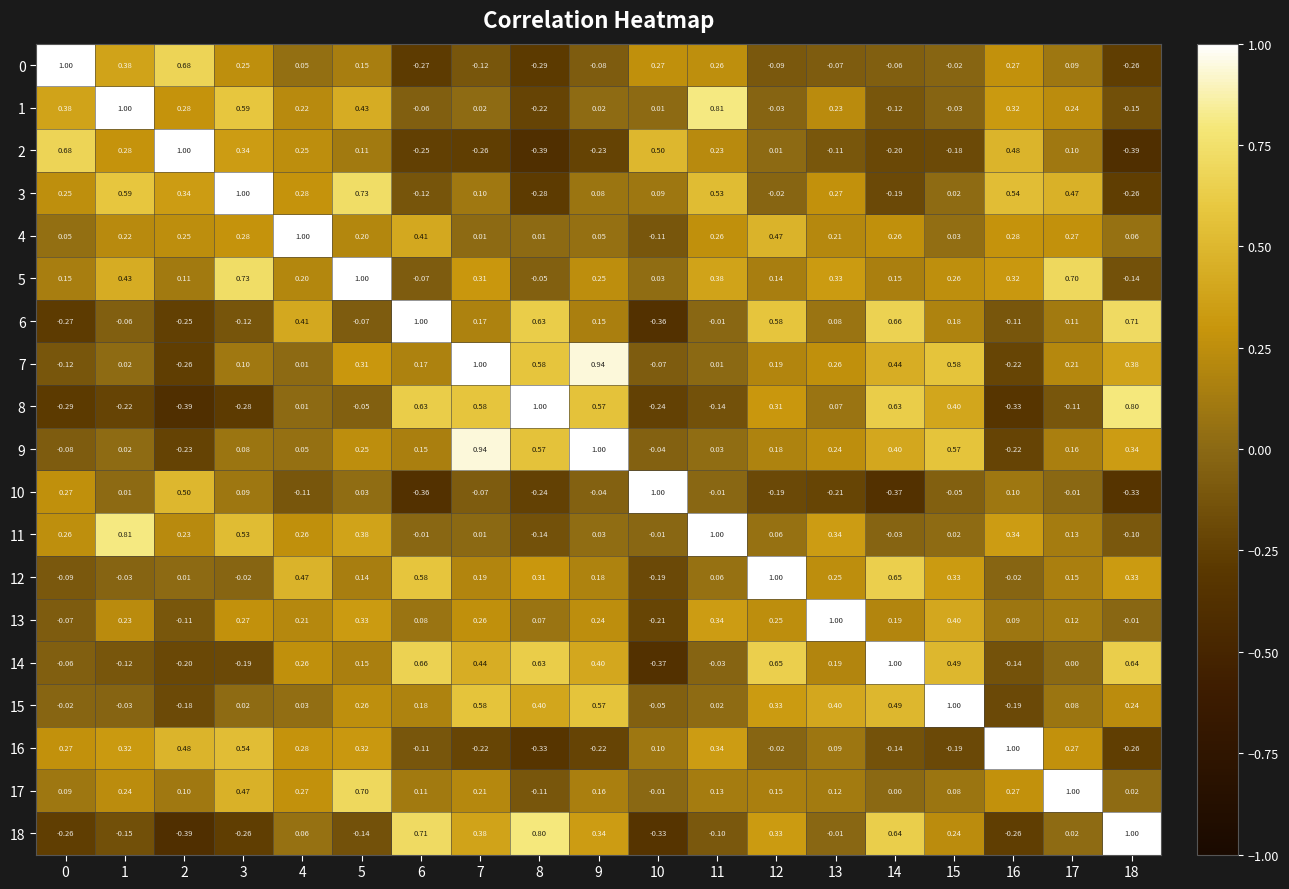

At which category is the sum across all series the highest?

5